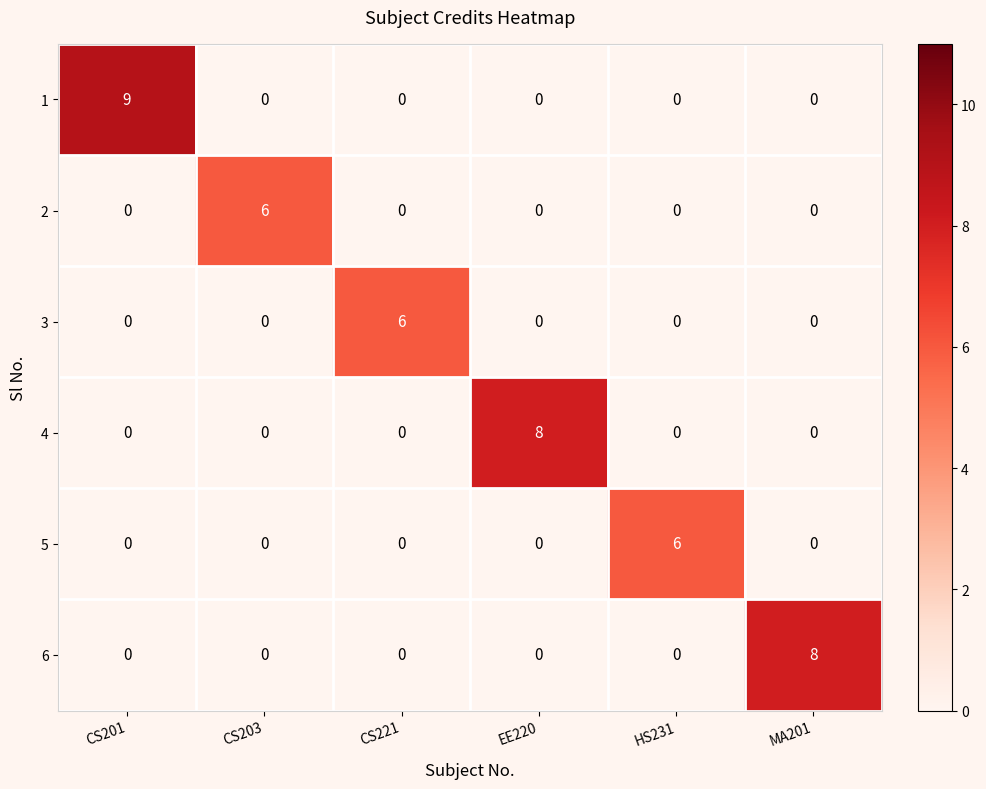

What is the approximate value of 3 at CS221?

6